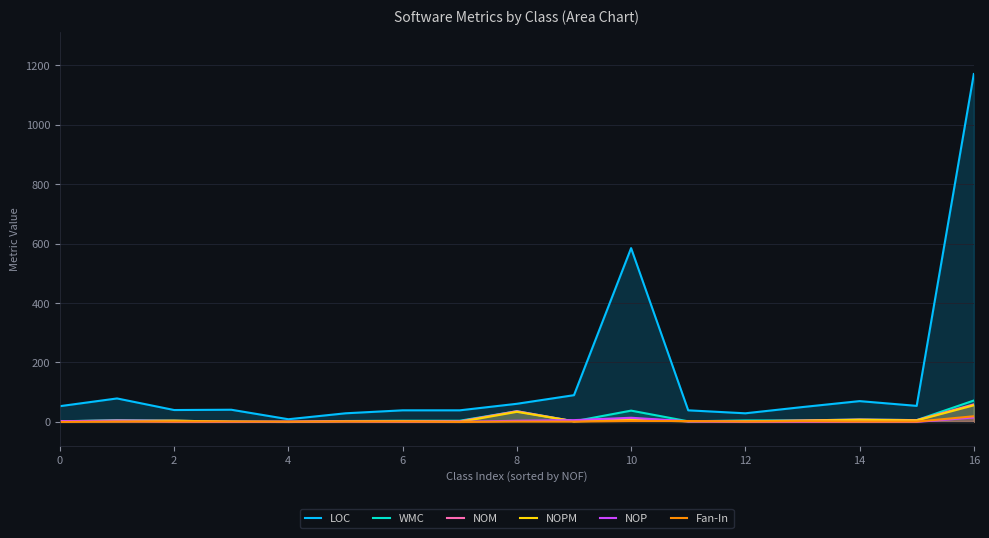

True or false: Fan-In and LOC intersect in this chart.

False